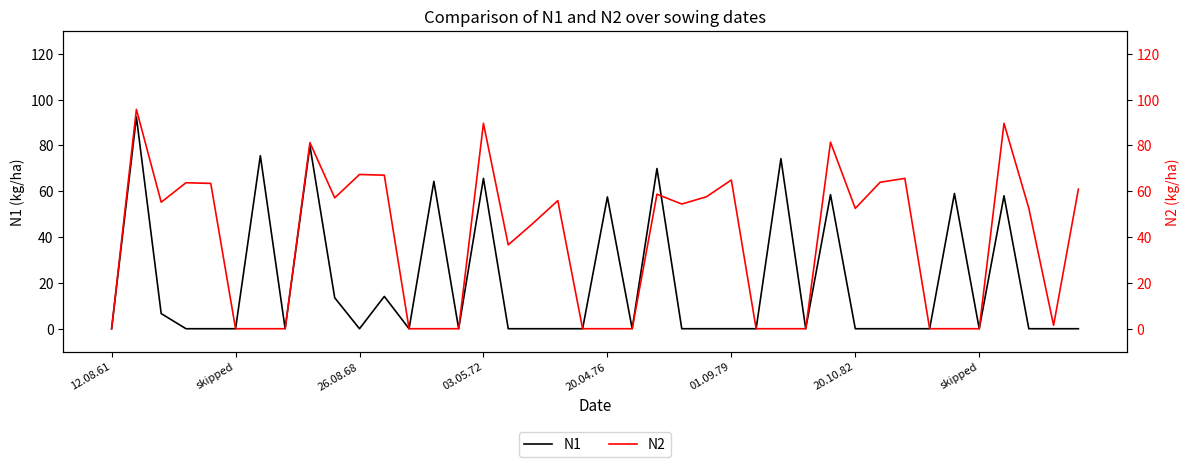

Which has a higher value, 39 or 14?

39